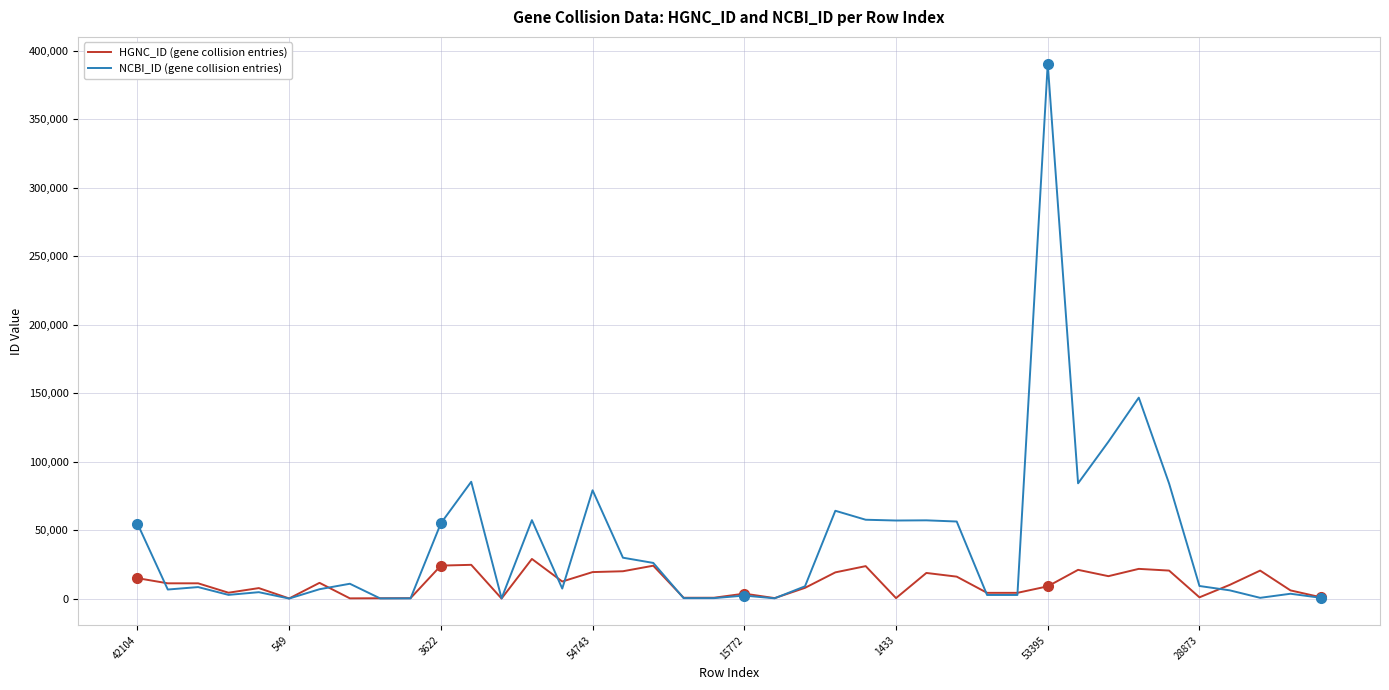

True or false: HGNC_ID (gene collision entries) and NCBI_ID (gene collision entries) cross at least once.

True